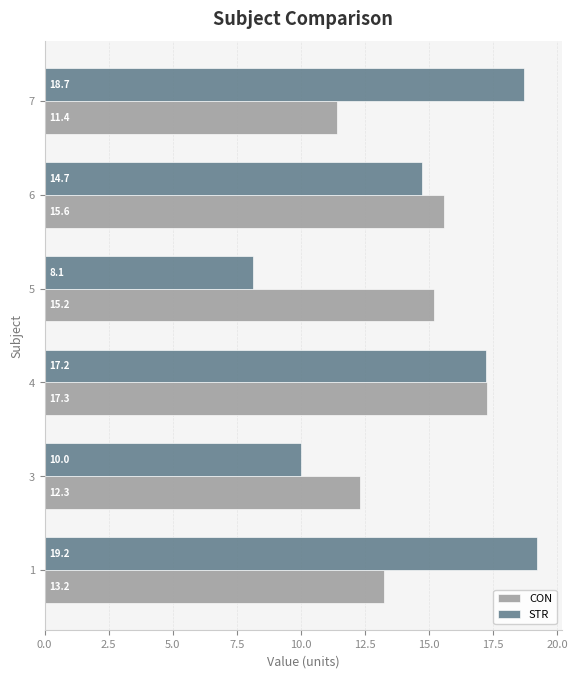

What is the highest value of the CON series?

17.3